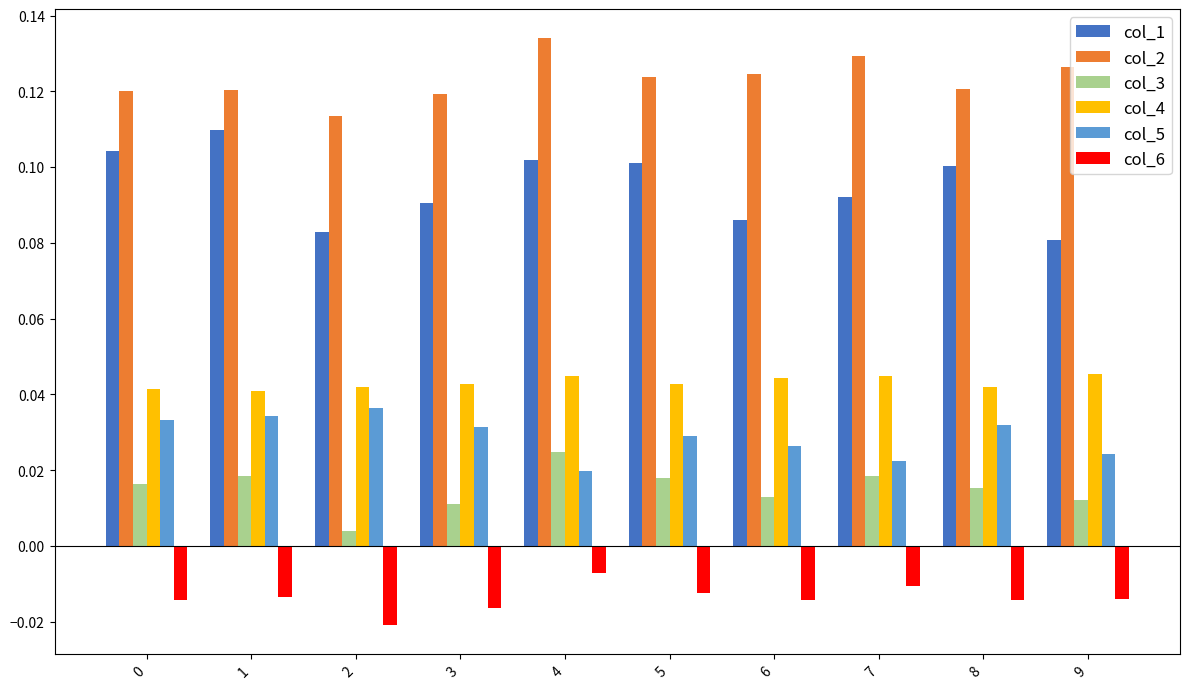

What is the total value across all series at 7?

0.3